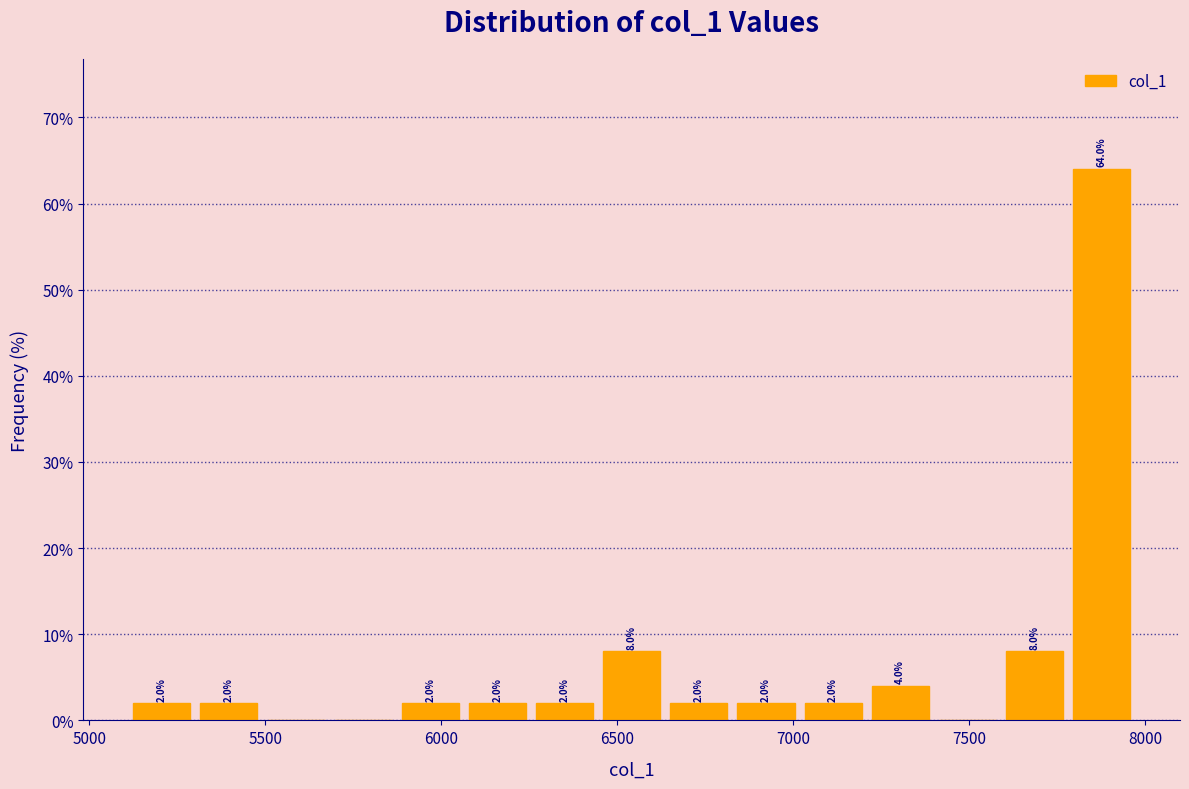

Around what value on the x-axis is the tallest bar? Give the approximate position of its centre, as read against the axis.

7900